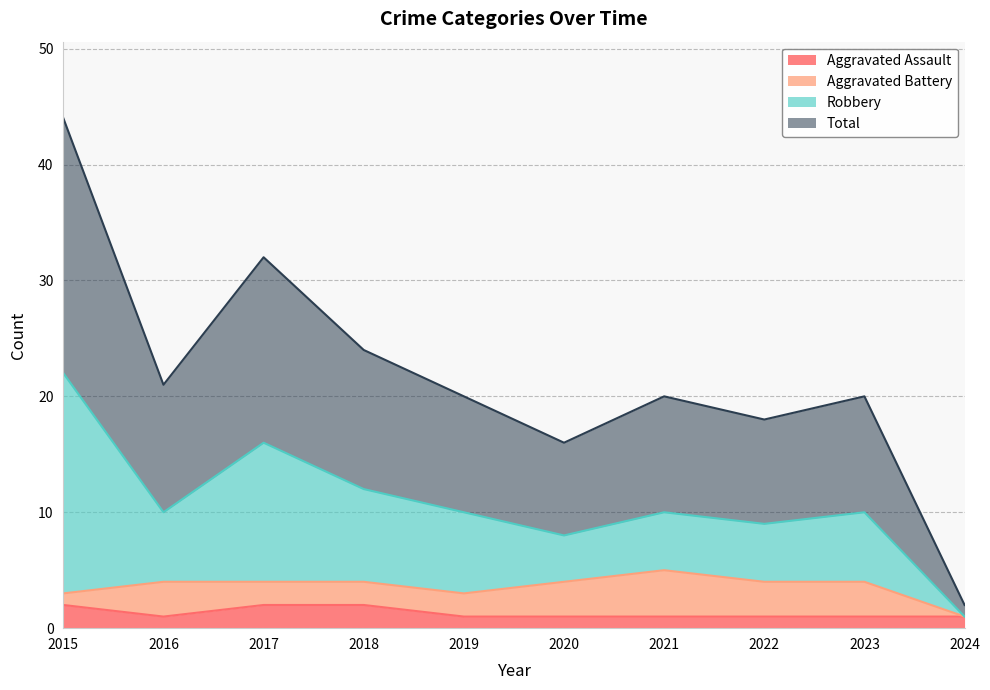

At how many categories does at least one series exceed 31?

2